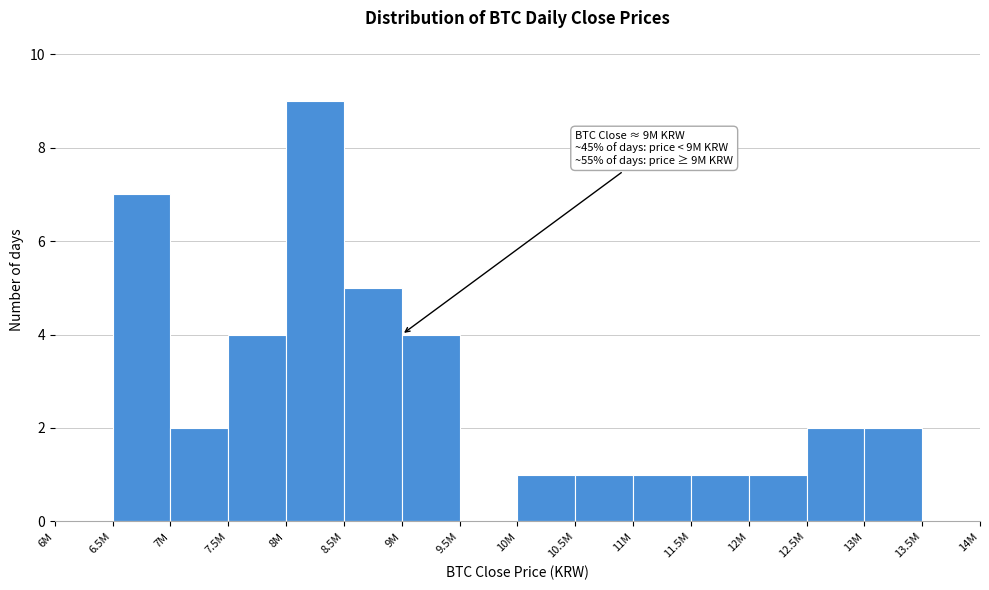

Reading right to left, transcribe all the data shown in this chart.

13.5M=0	13M=2	12.5M=2	12M=1	11.5M=1	11M=1	10.5M=1	10M=1	9.5M=0	9M=4	8.5M=5	8M=9	7.5M=4	7M=2	6.5M=7	6M=0